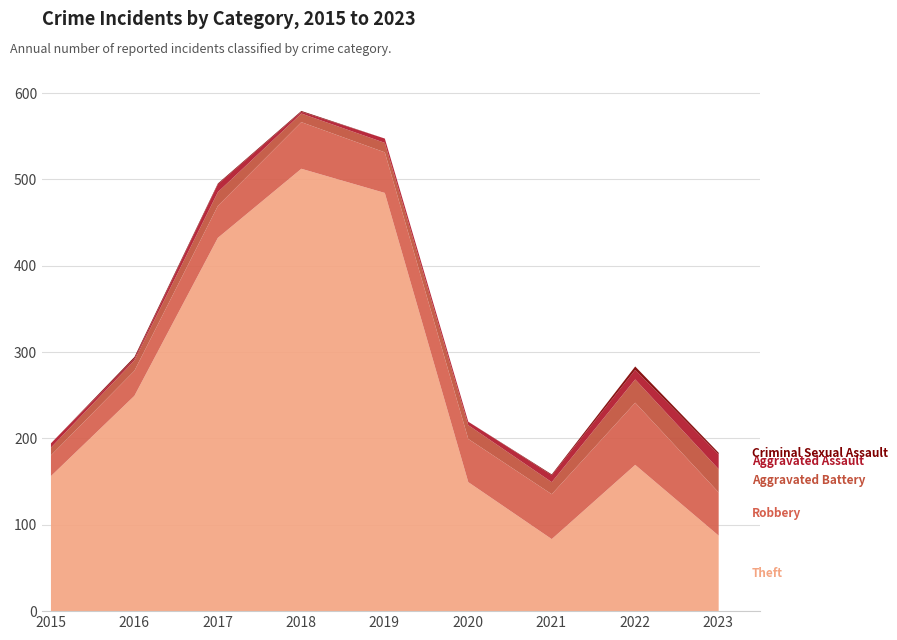

What is the difference between the second highest and minimum values in the Theft series?

401